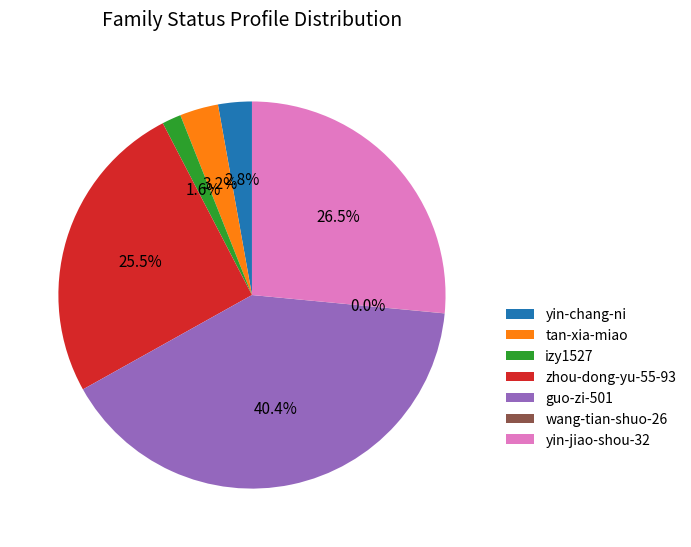

To the nearest percent, what is the difference between the largest and smallest slice percentages?

40%